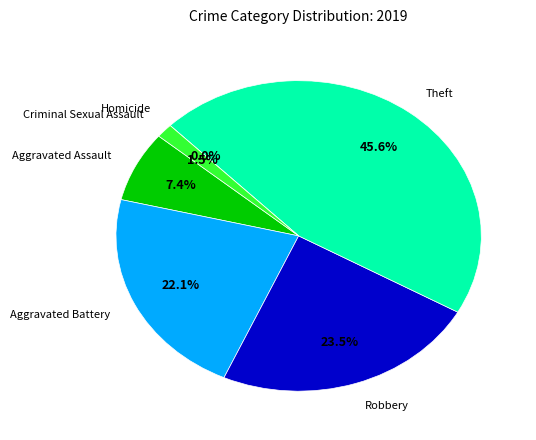

How many slices are in this pie chart?

6